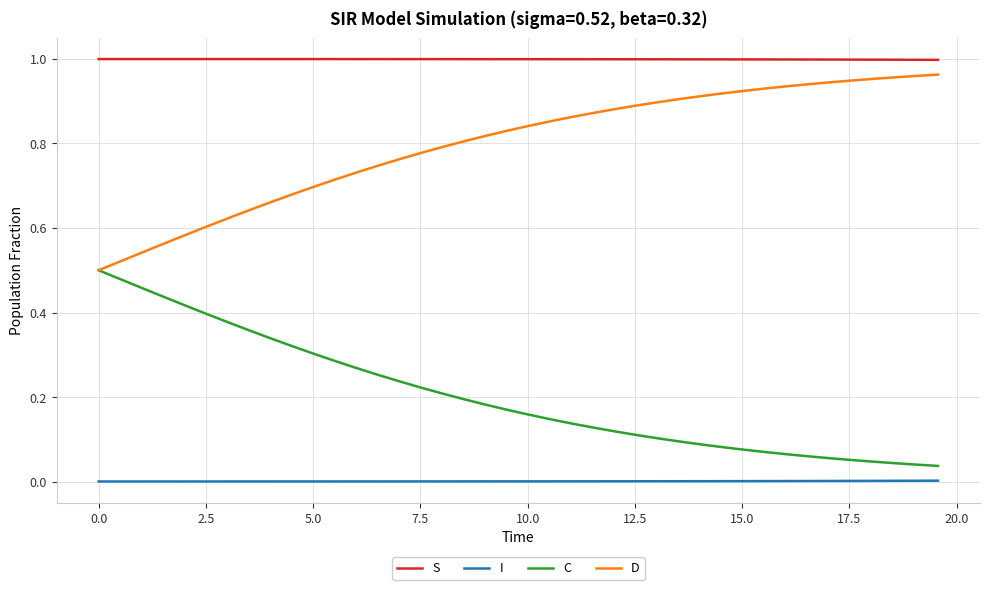

How many categories are shown in the chart?

40